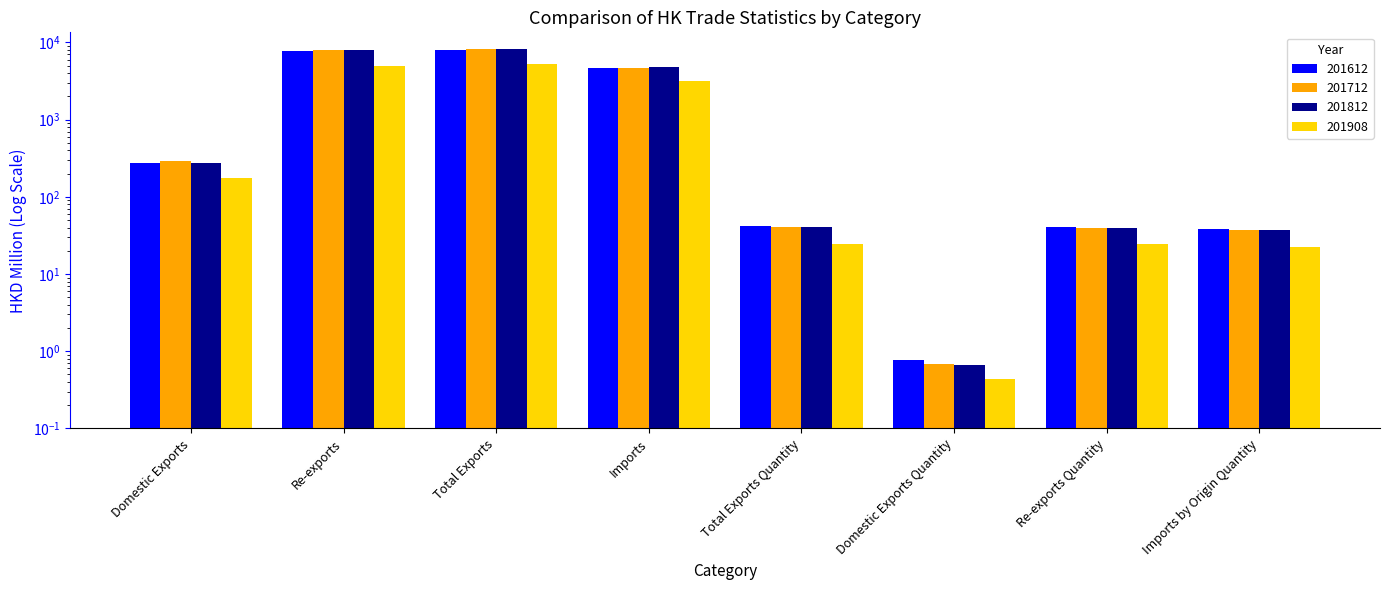

How many data points in 201812 are above 270?

4